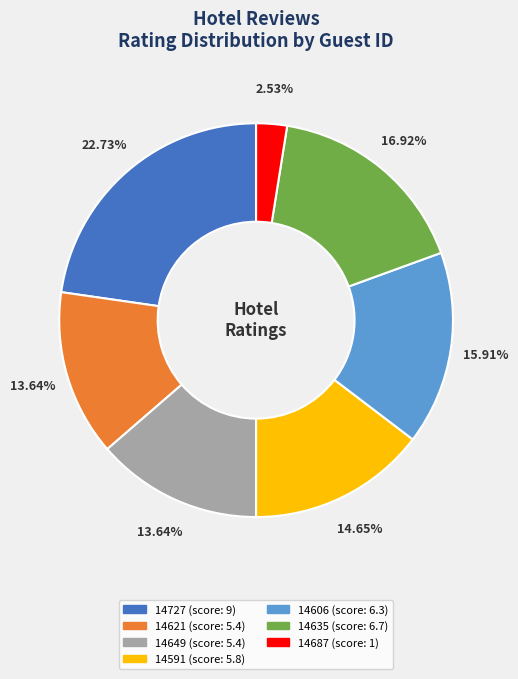

The 14727 slice represents 23% of the pie. True or false?

True